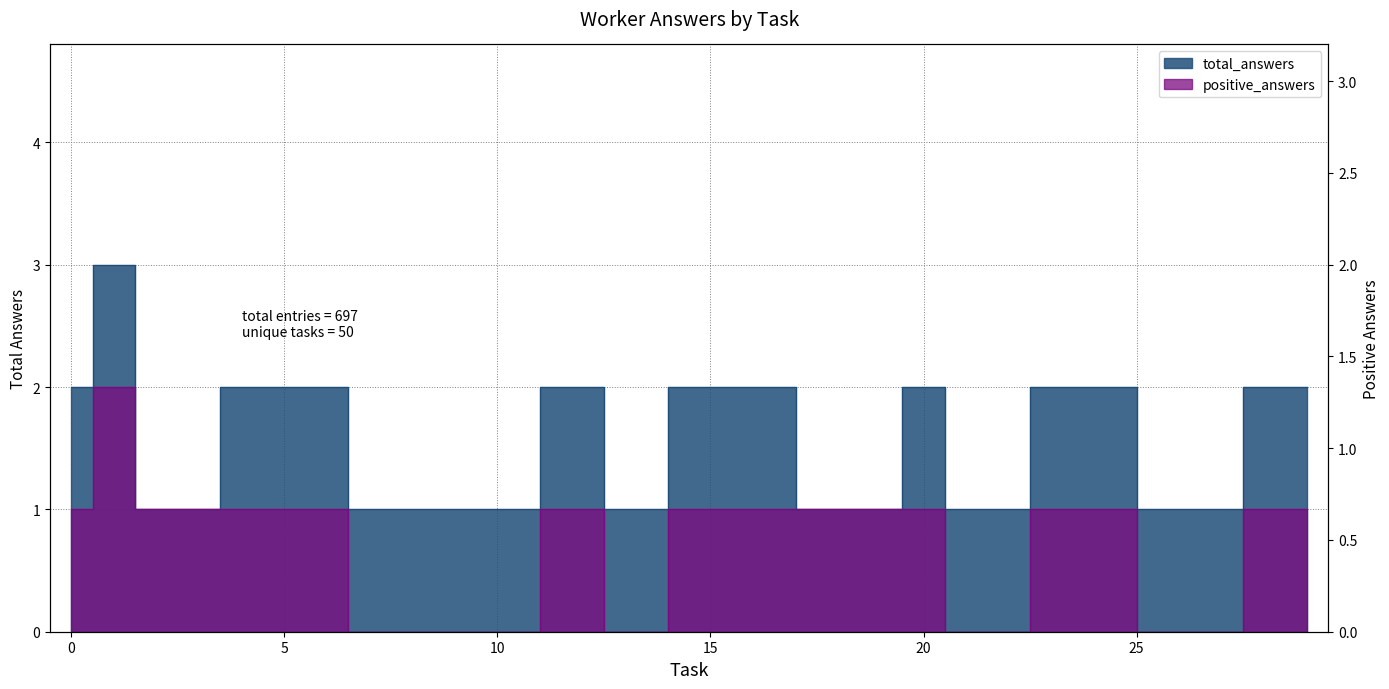

True or false: total_answers and positive_answers intersect in this chart.

False